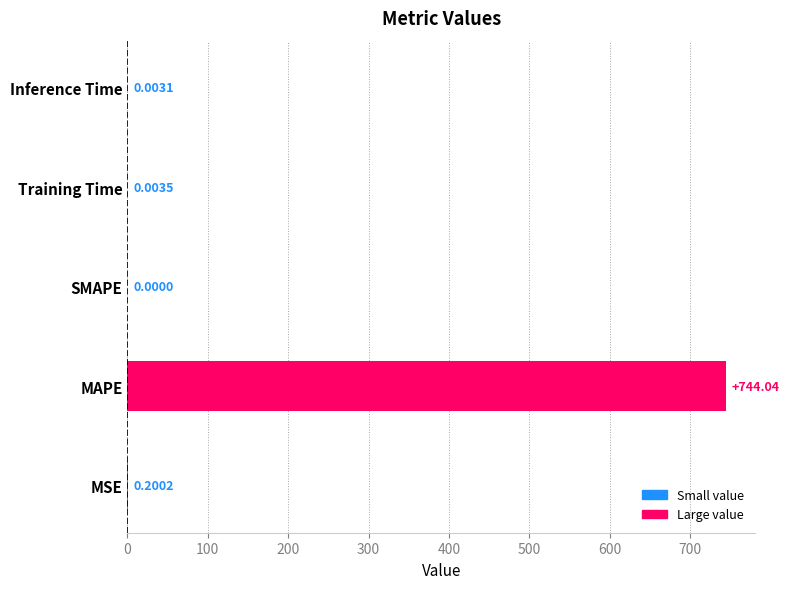

Are the bars horizontal?

Yes